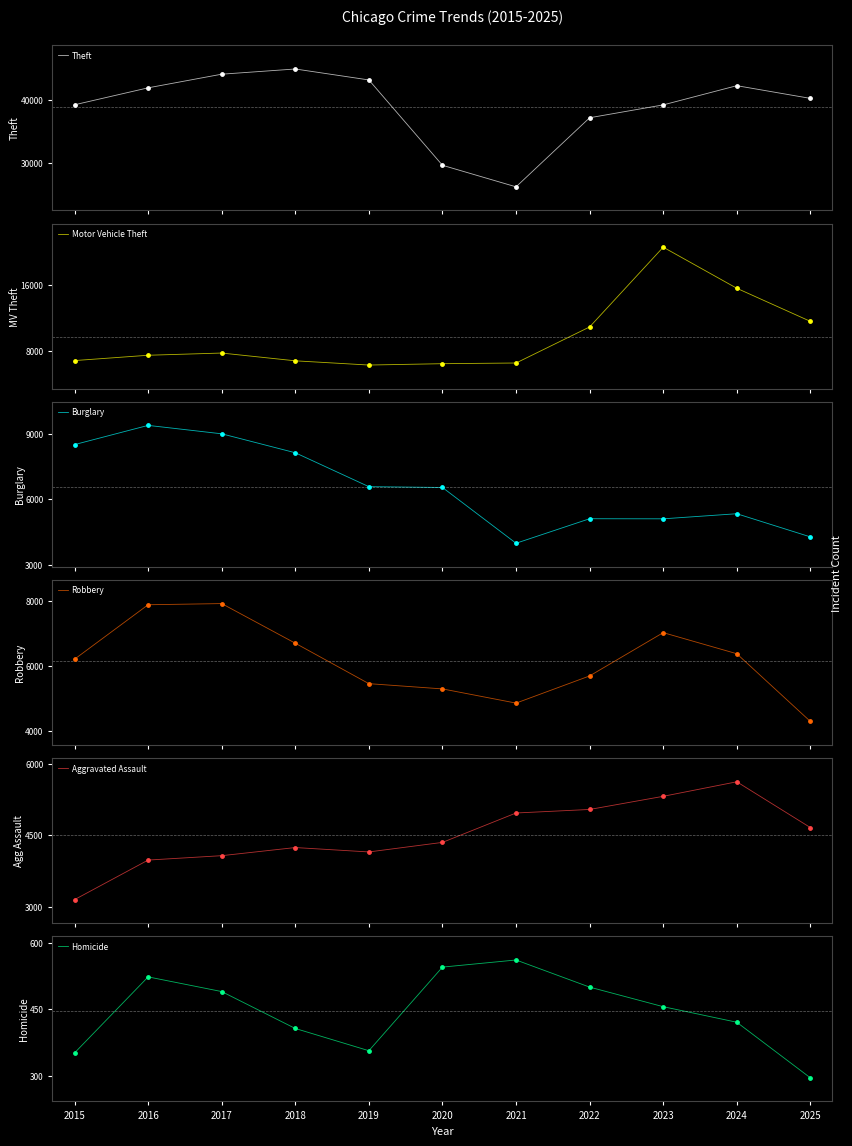

Which series reaches the maximum Y coordinate?

Theft